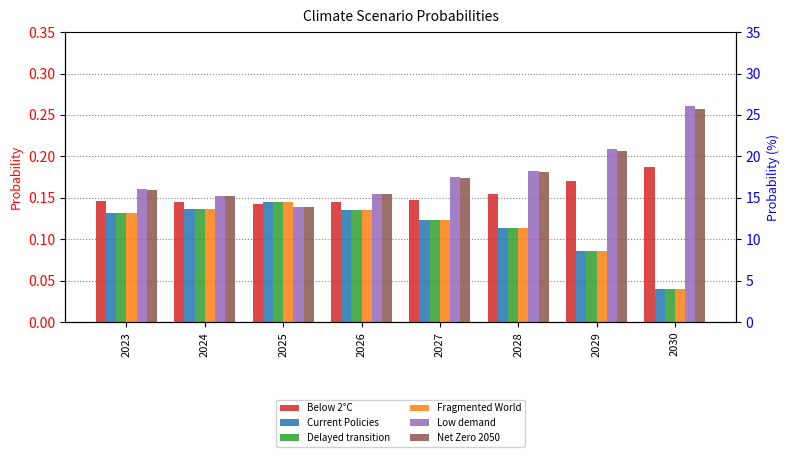

What is the total value across all series at 2027?

0.9